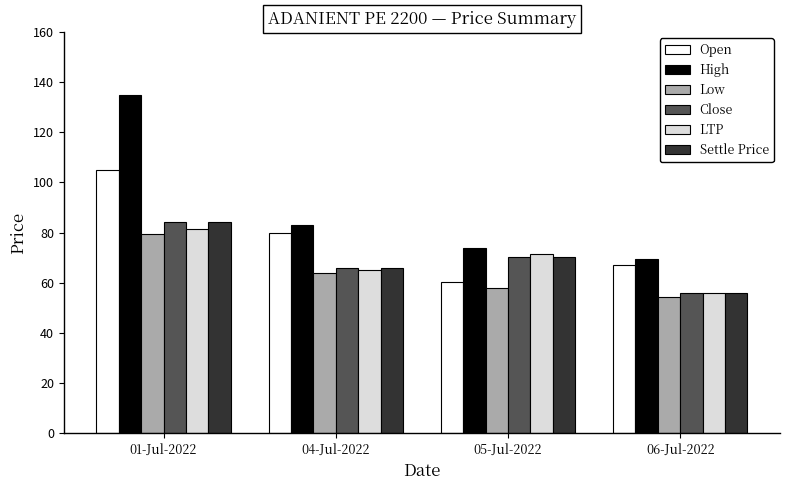

What is the difference between the maximum and minimum values in the High series?

65.3